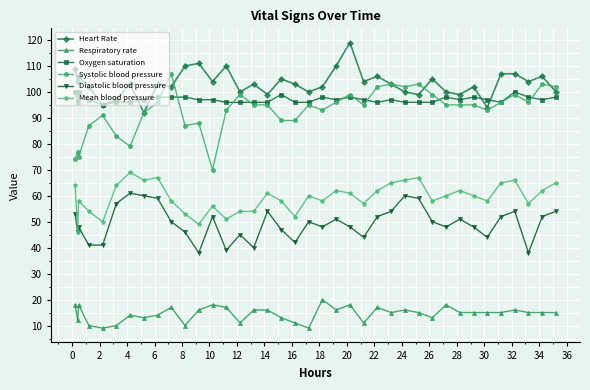

Which series has the largest total across all categories?

Heart Rate